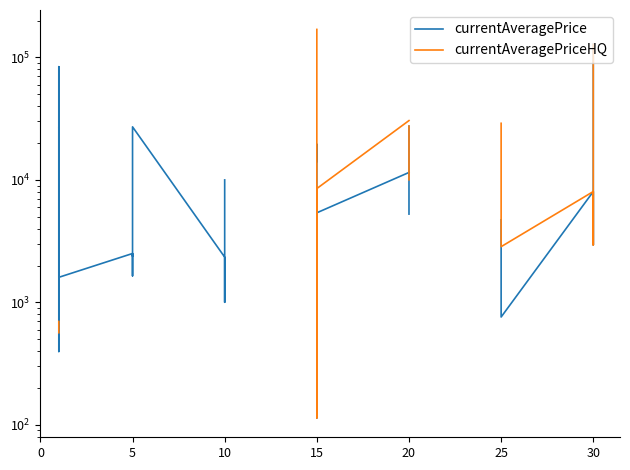

What is the minimum value shown in the chart?

114.0